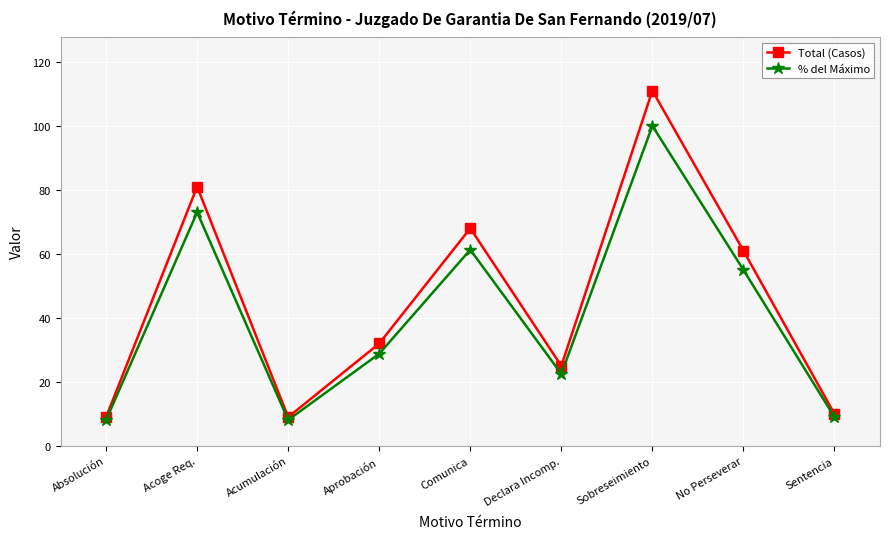

Where is the first local maximum for % del Máximo?

Acoge Req.